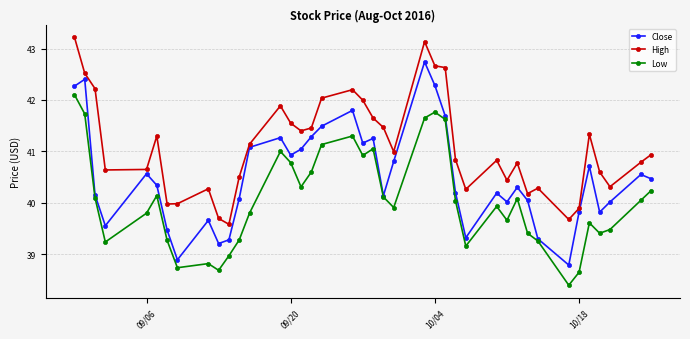

What is the minimum value for High?

39.6